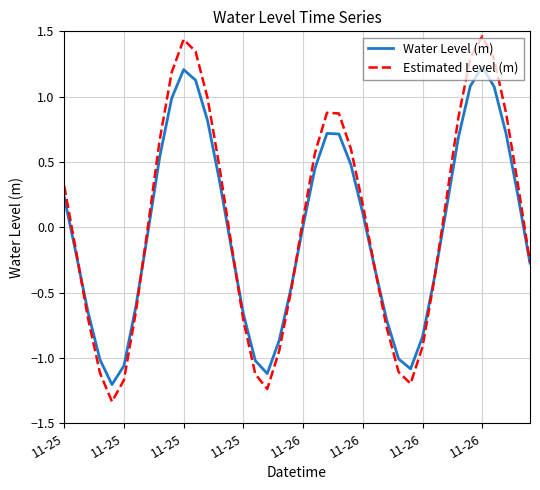

List the series in order of their peak value, highest first.

Estimated Level (m), Water Level (m)